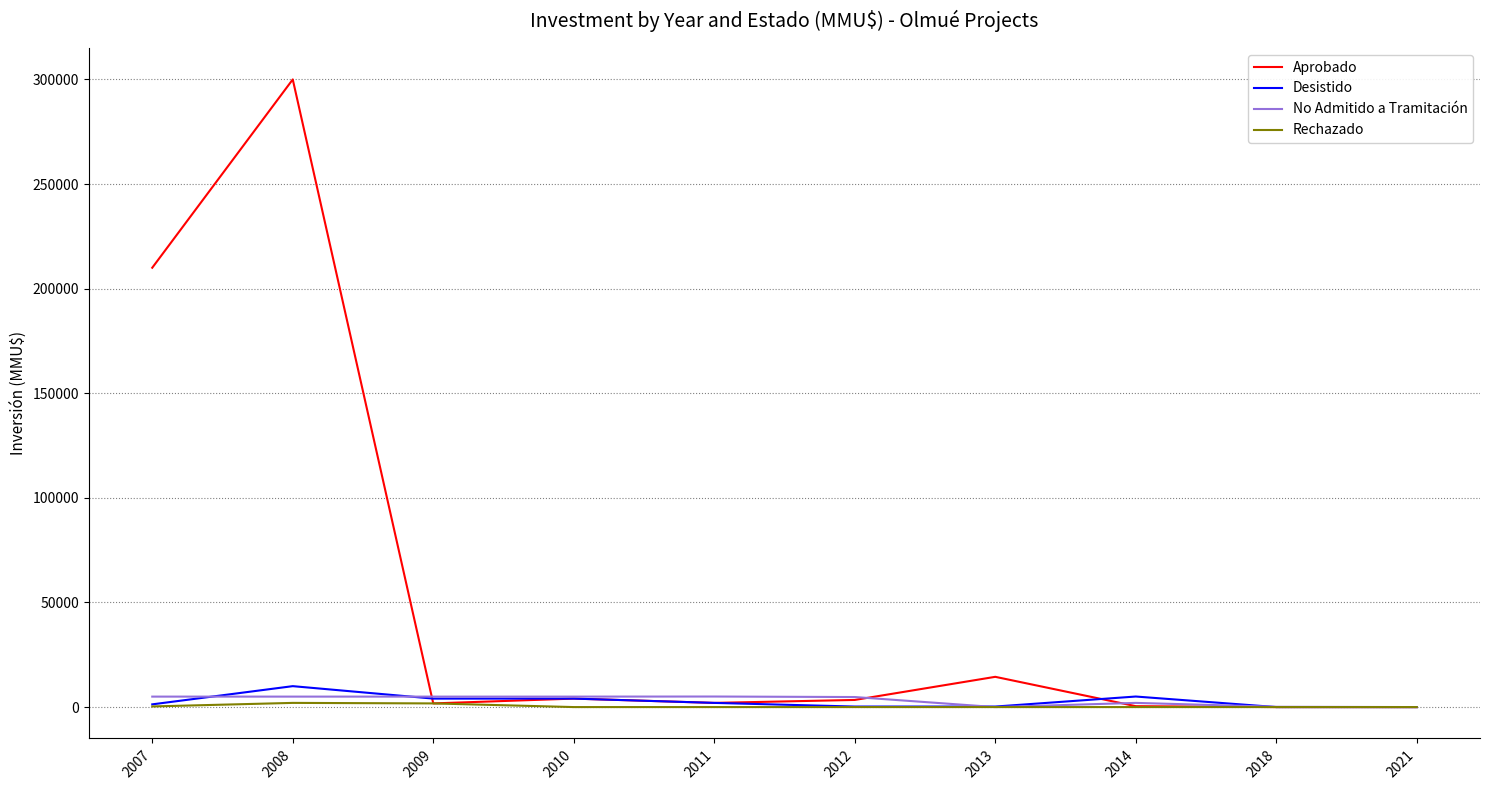

The value of Rechazado at 2011 is 0. True or false?

True